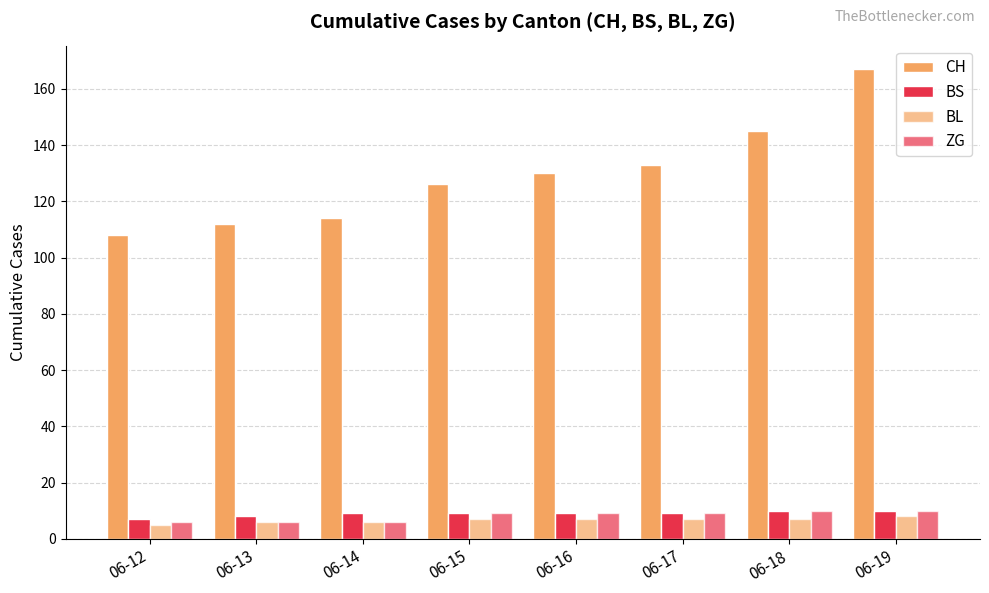

How many bars are there in total?

32